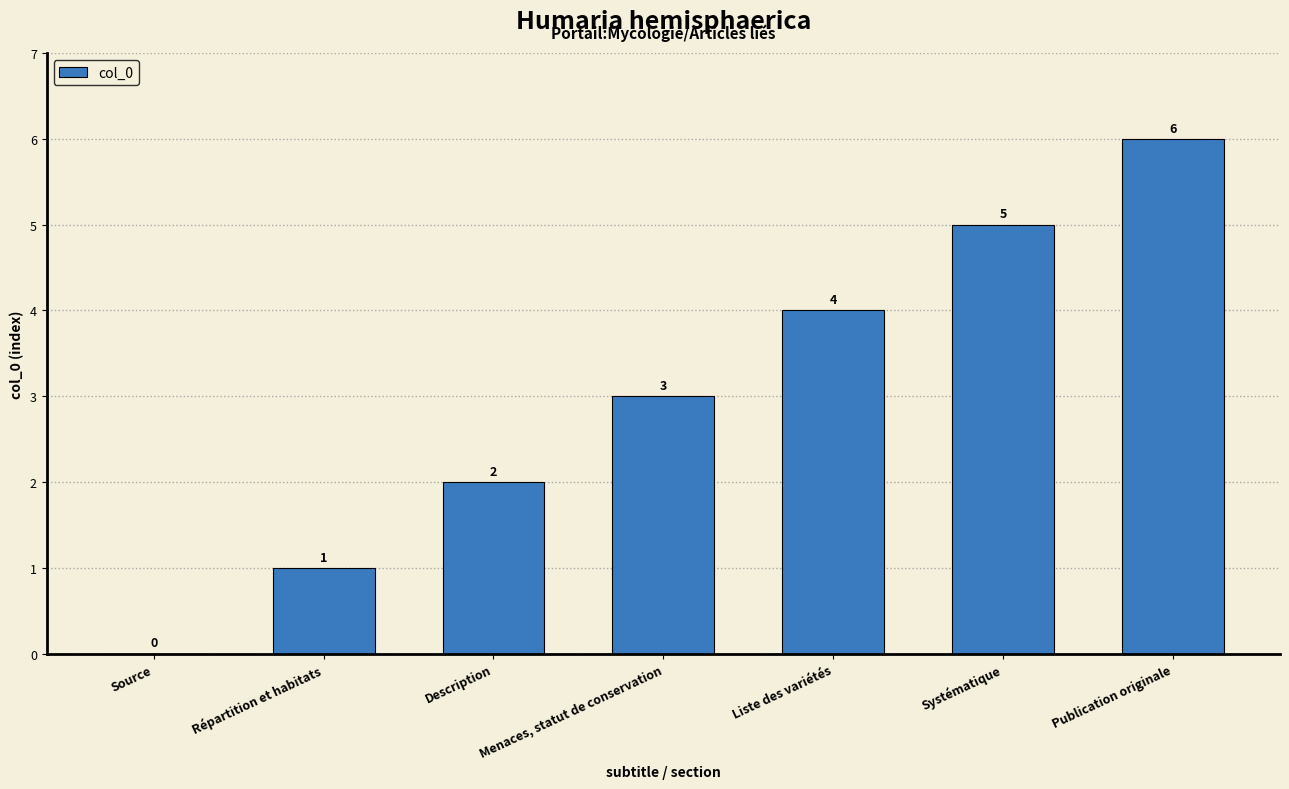

Which category has the highest value across all series?

Publication originale